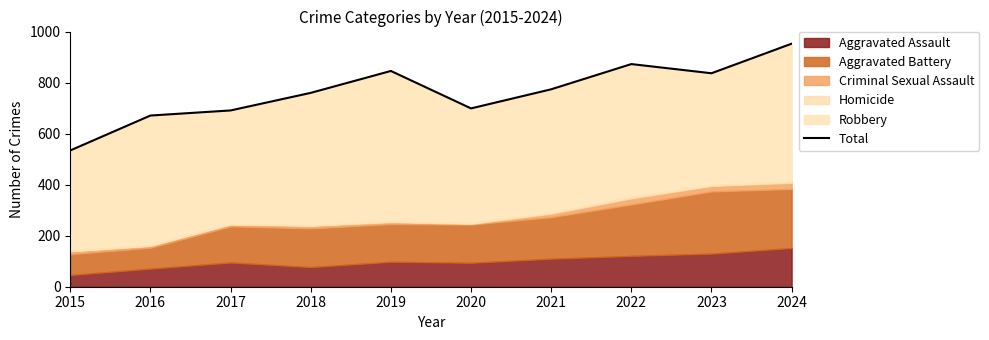

Where is the first local maximum?

2019